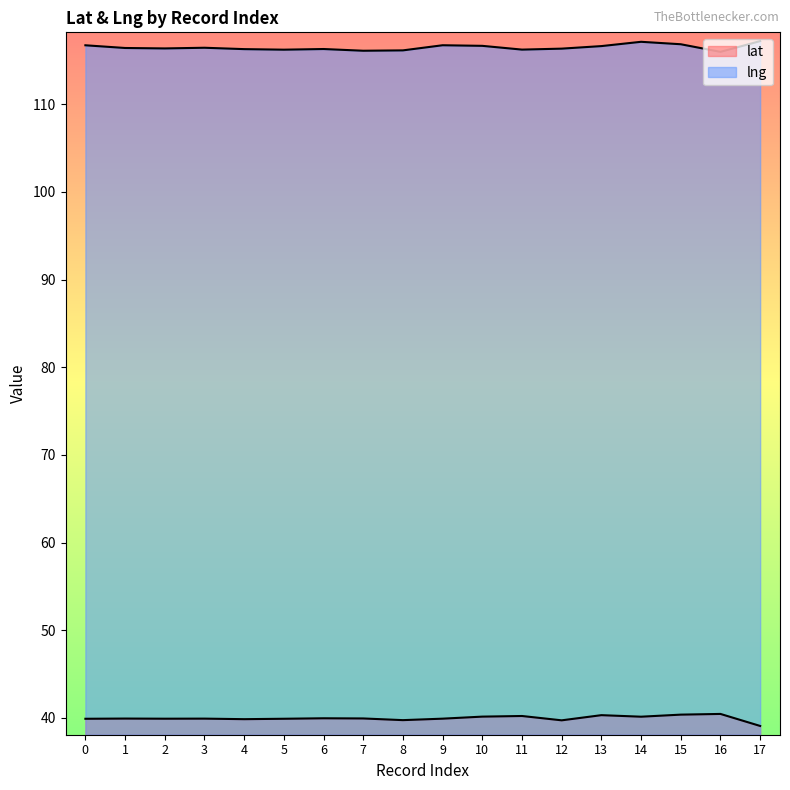

What is the value of the lng point at the 15th from the left?

117.1